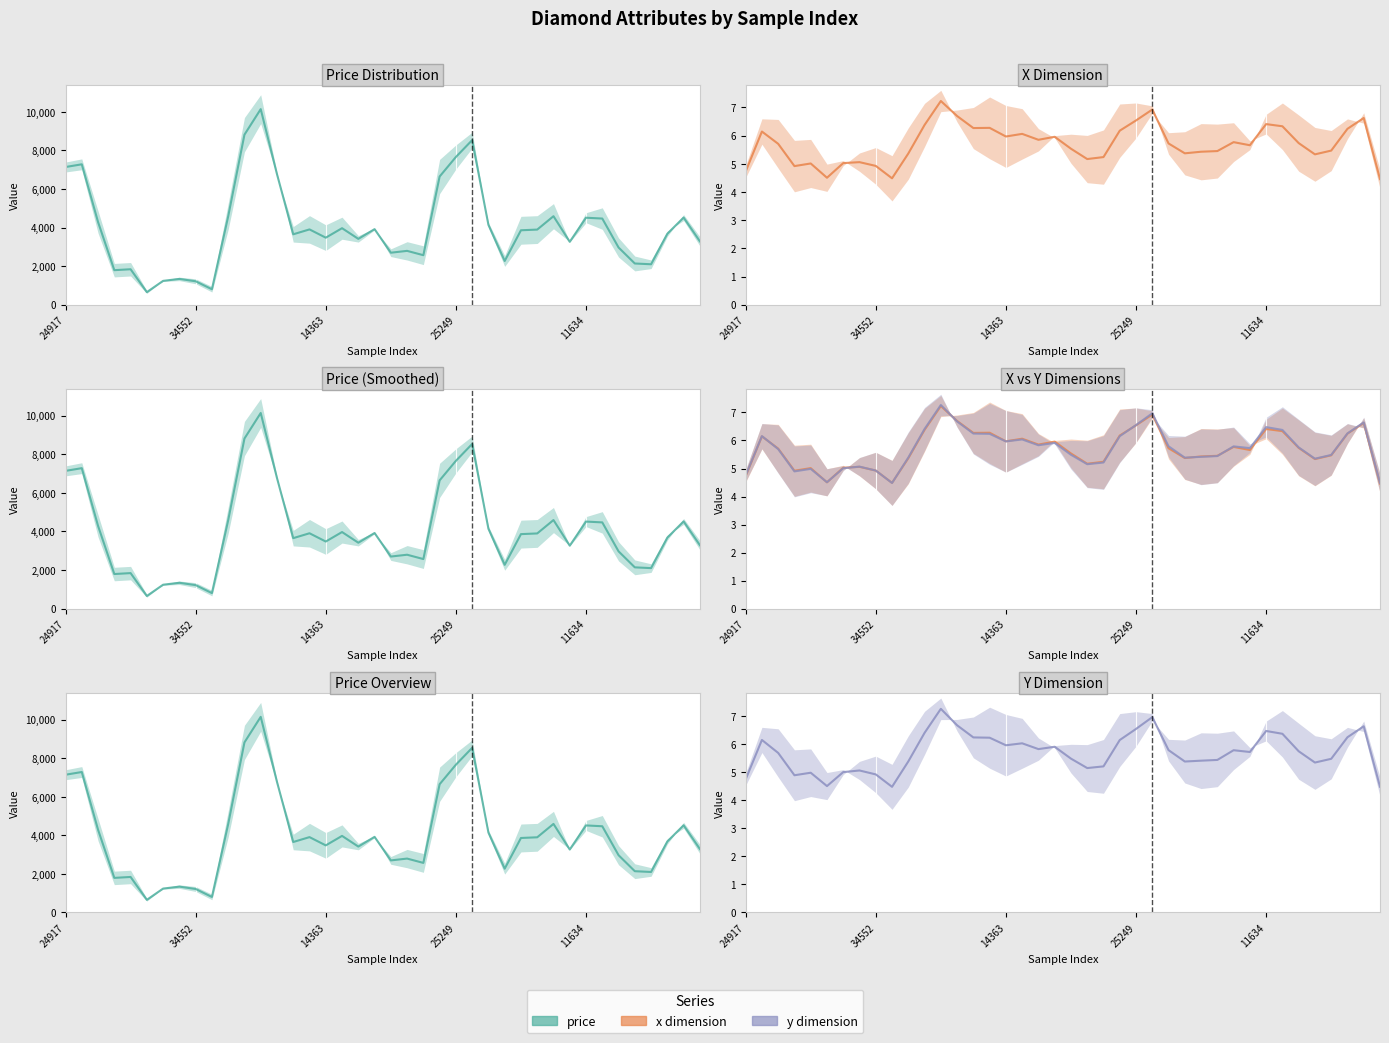

How many interior local peaks does the x (mean) series have?

11